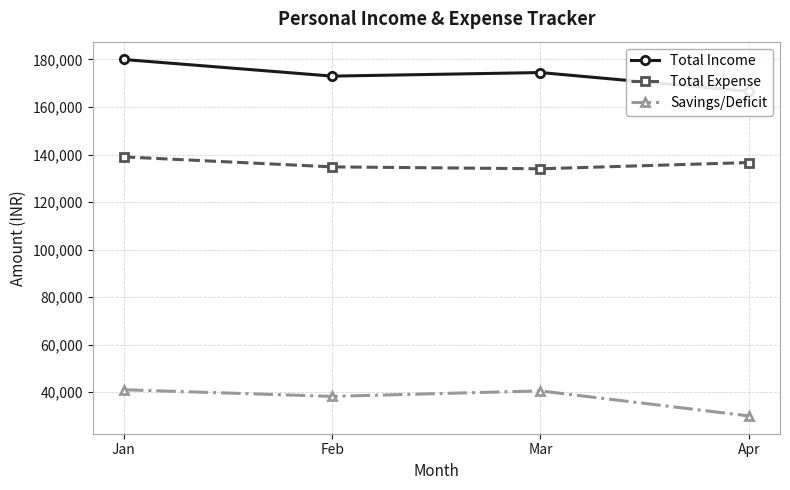

Which has a higher value, Mar or Apr?

Mar